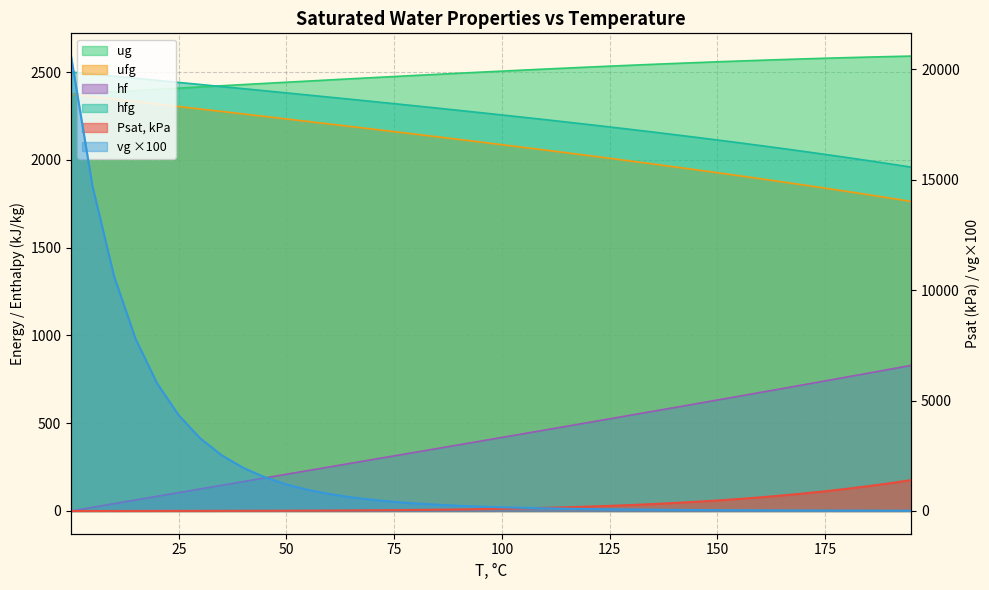

Which series has the widest spread of values?

vg